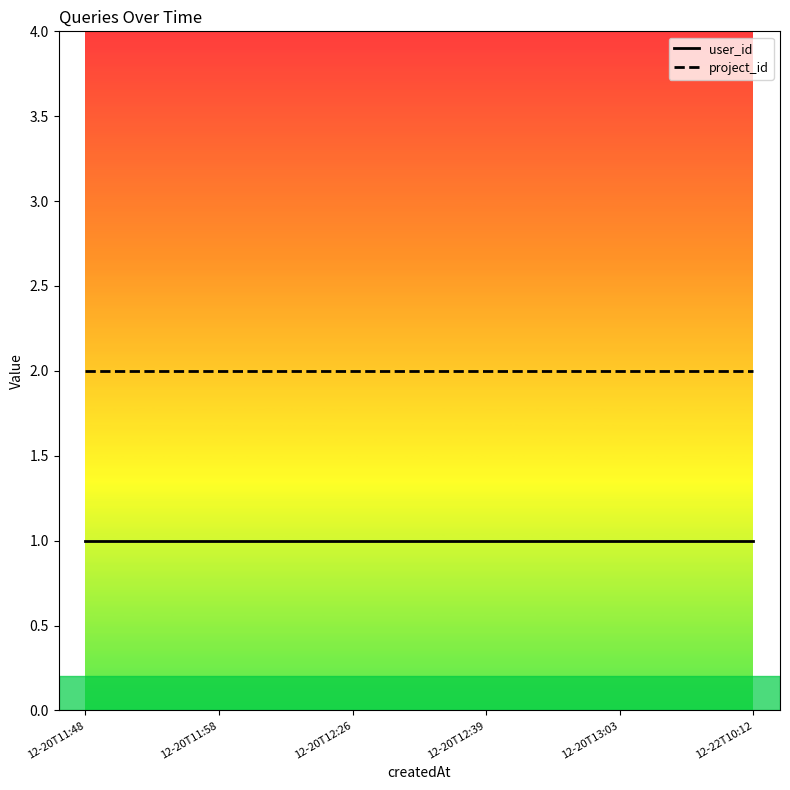

At 12-20T11:58, list the series in order from smallest to largest.

user_id, project_id